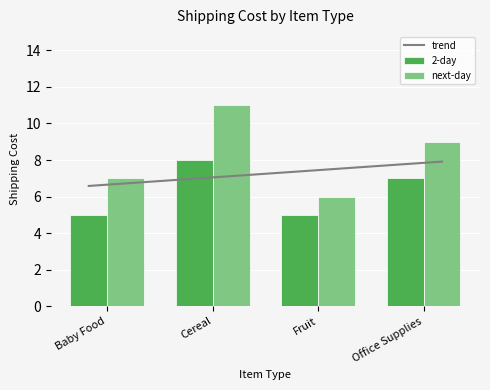

Rank the categories by next-day value from lowest to highest.

Fruit, Baby Food, Office Supplies, Cereal